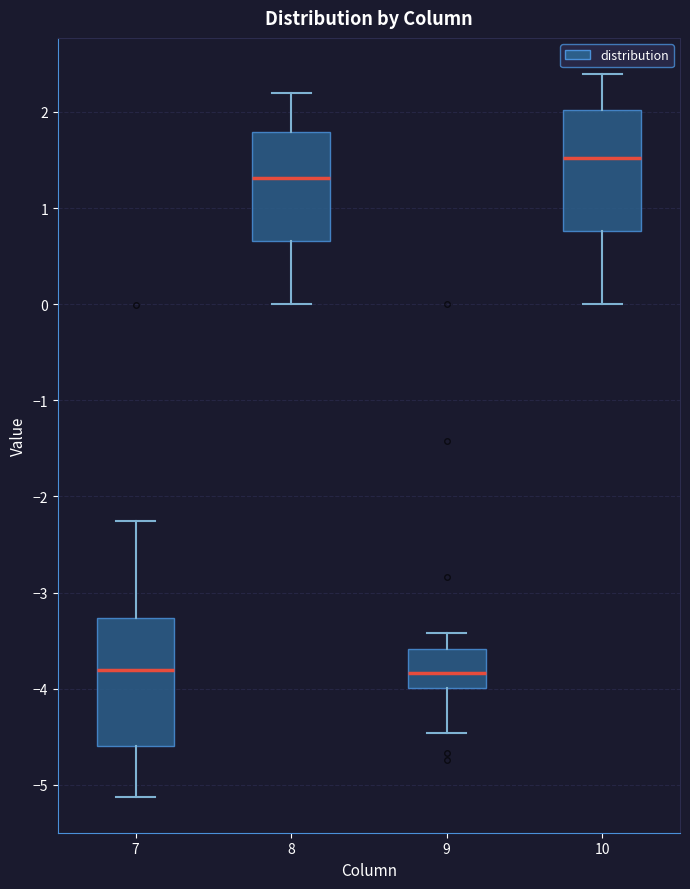

Reading left to right, read every box against the y-axis: the position of its median line, the range the box covers, and the ends of its whiskers. The values are not printed on the chart, so give them approximately, as read against the axis.

7: median -3.8, box -4.6 to -3.3, whiskers -5.1 to -2.3
8: median 1.3, box 0.7 to 1.8, whiskers 0.0 to 2.2
9: median -3.8, box -4.0 to -3.6, whiskers -4.5 to -3.4
10: median 1.5, box 0.8 to 2.0, whiskers 0.0 to 2.4